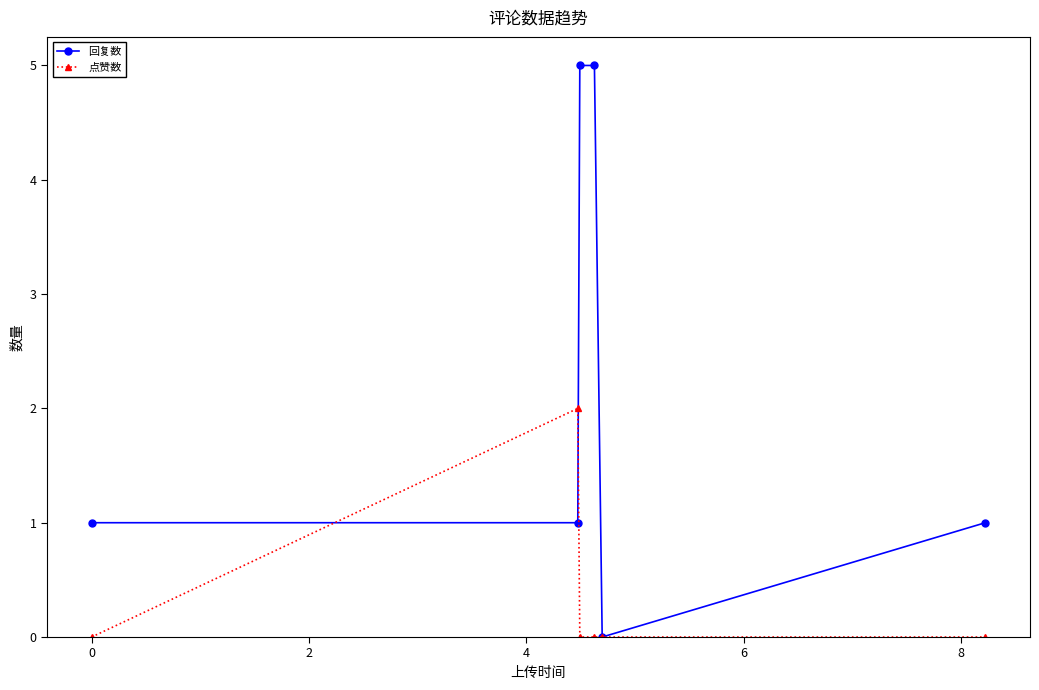

What is the value of the 点赞数 point at the 2nd from the left?

2